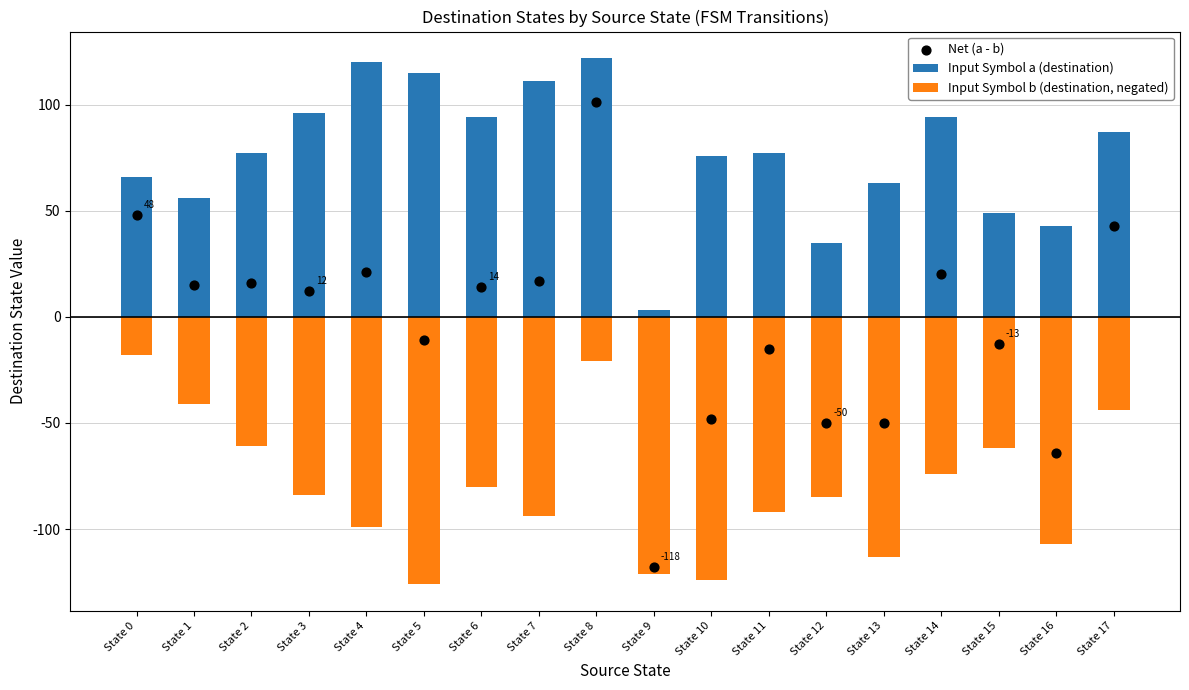

At how many categories does at least one series exceed 27?

17